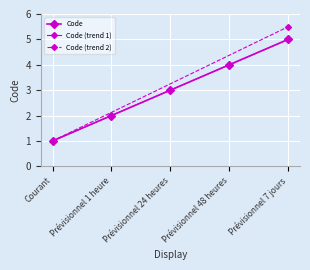

What is the minimum value shown in the chart?

1